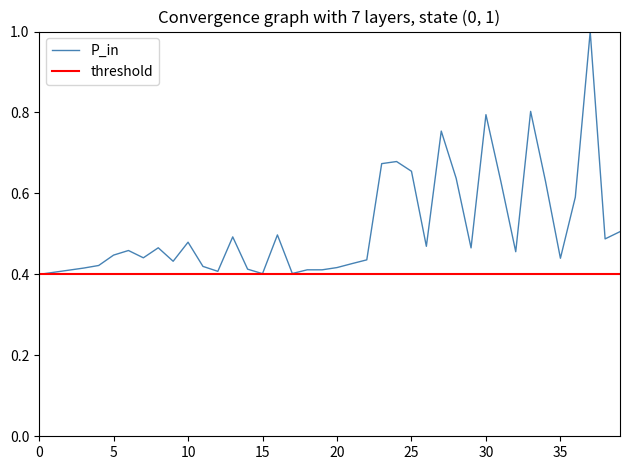

Does the chart have visible grid lines?

No